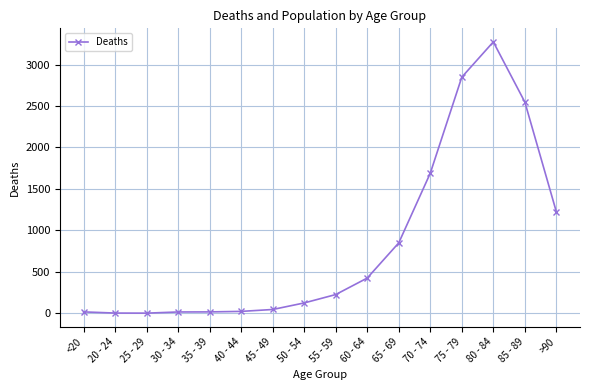

The value at 60 - 64 is 672. True or false?

False